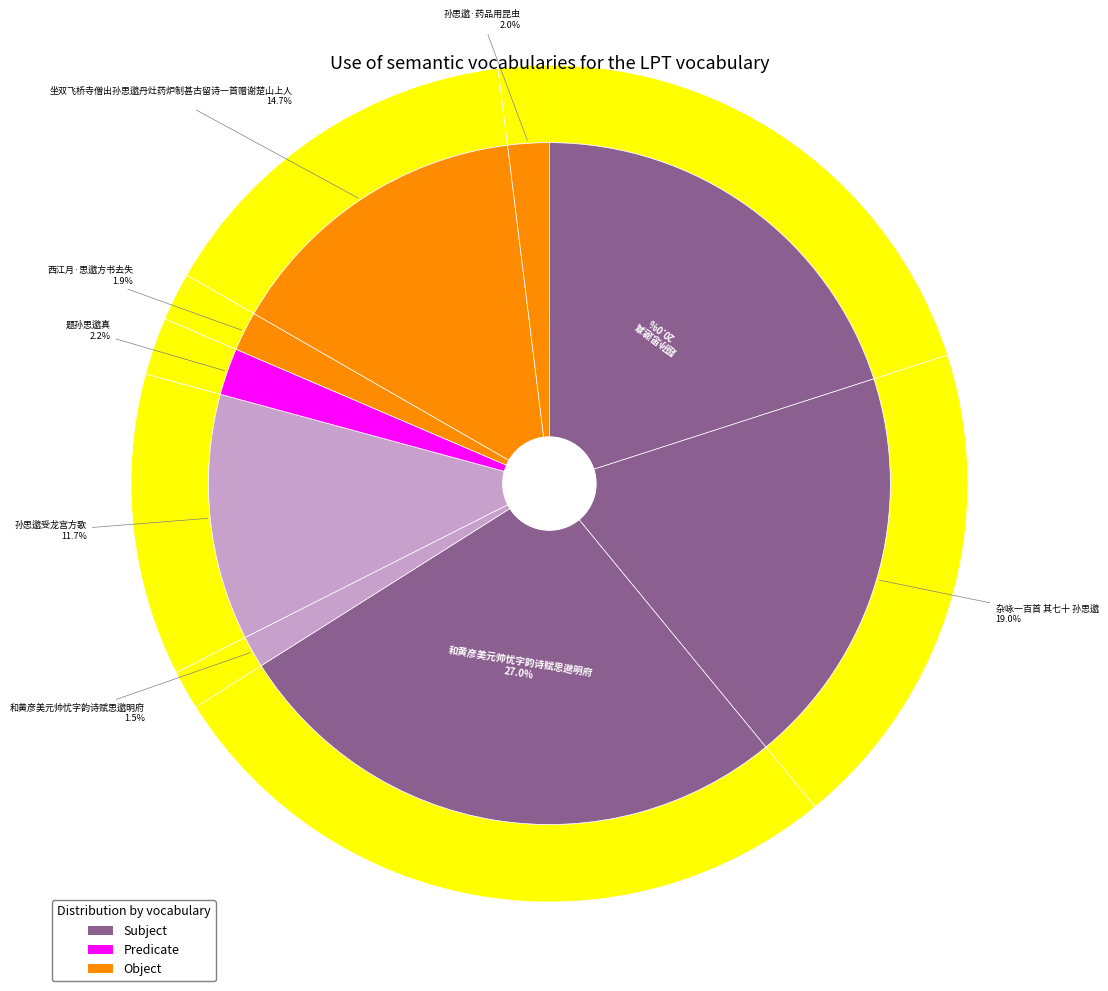

Do 和黄彦美元帅忧字韵诗赋思邈明府 and 杂咏一百首 其七十 孙思邈 together represent more than half of the pie?

No